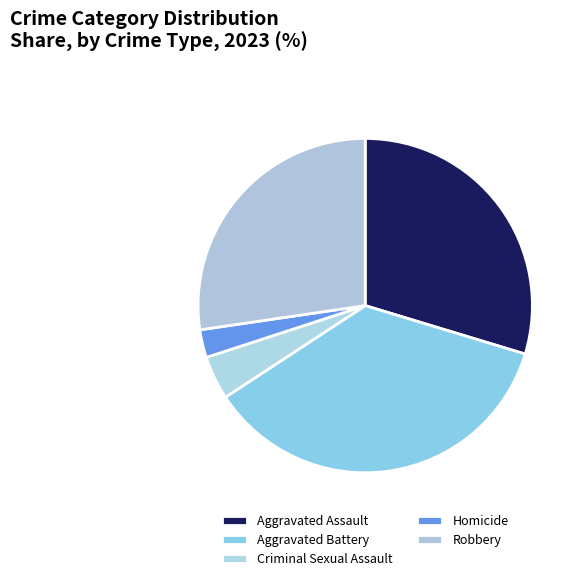

How many segments does this pie chart have?

5